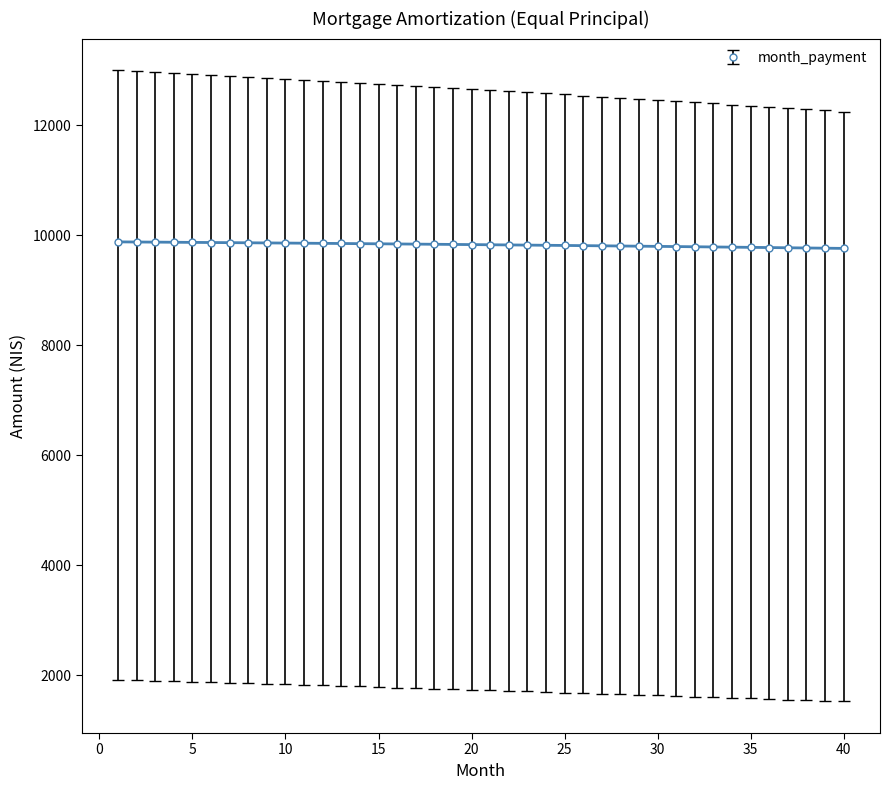

What is the minimum value shown in the chart?

9760.7